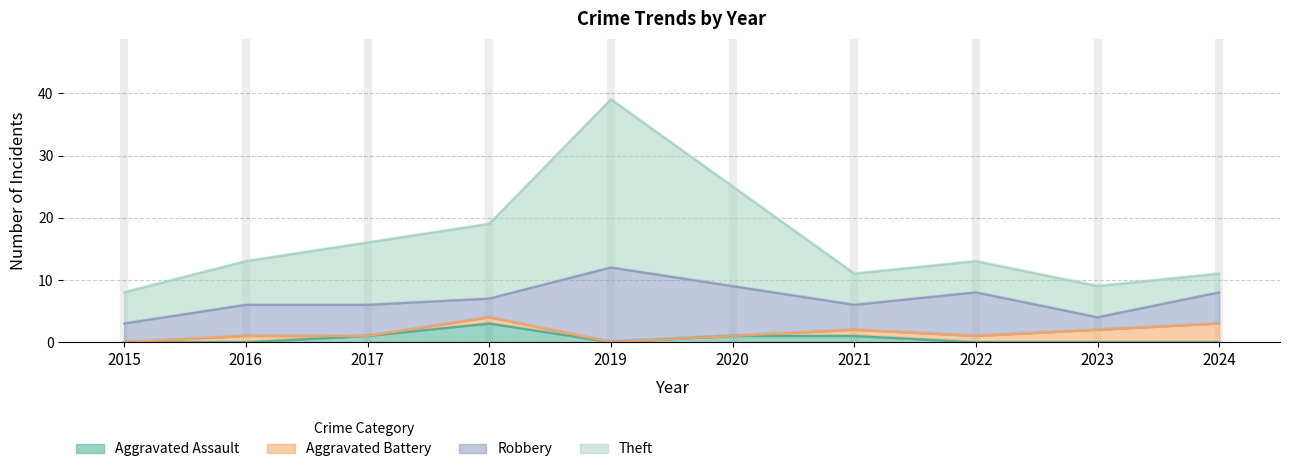

Which series has the largest range (max minus min)?

Theft